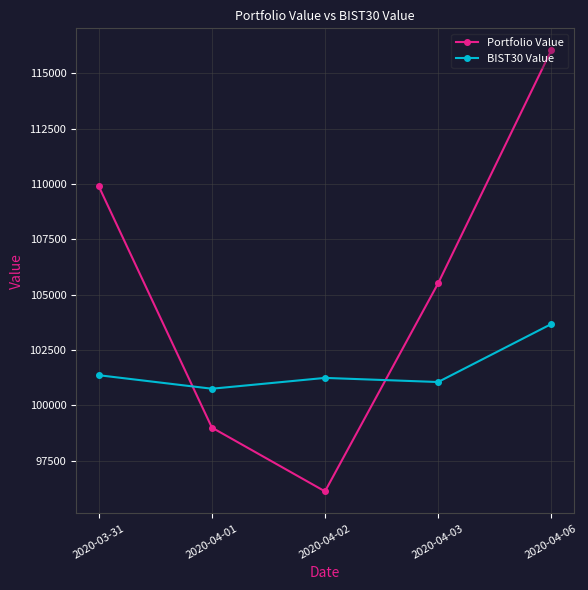

List the series in order of their overall mean, lowest first.

BIST30 Value, Portfolio Value